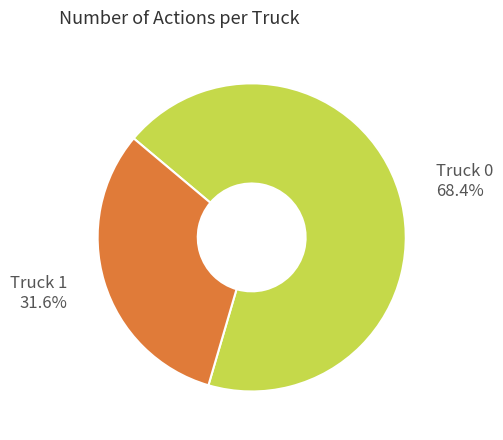

To the nearest percent, what is the average slice percentage?

50%